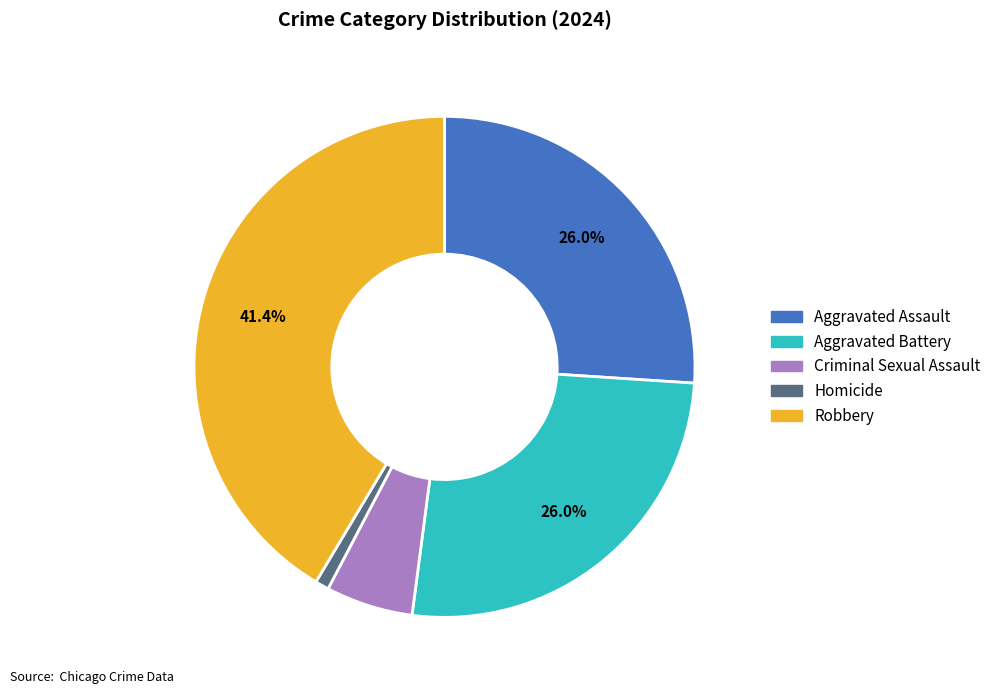

Does Robbery represent more than half of the total?

No